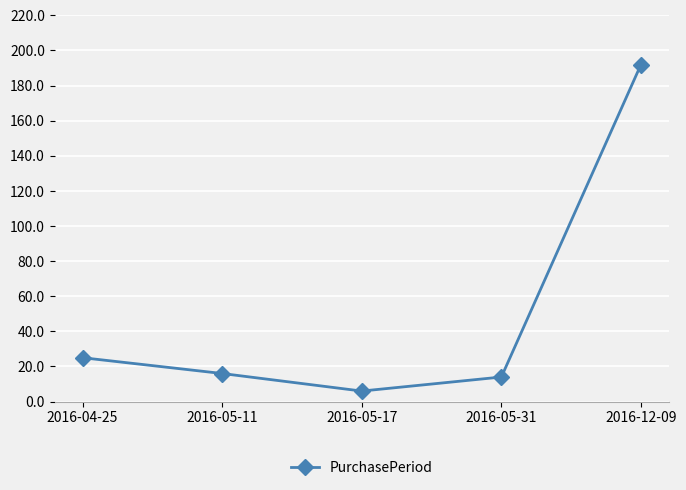

Reading left to right, list all the values displayed in this chart.

2016-04-25=25	2016-05-11=16	2016-05-17=6	2016-05-31=14	2016-12-09=192